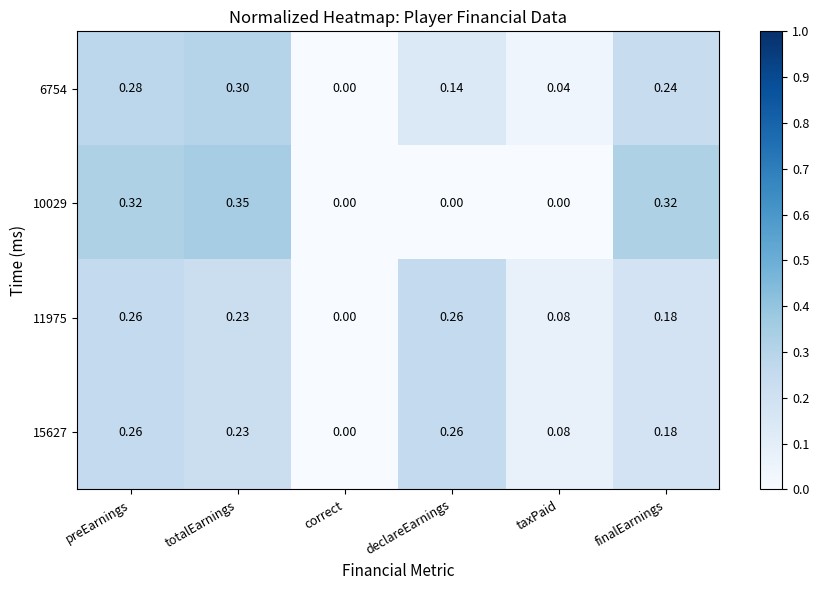

Where is 6754 nearest to the value 0?

correct